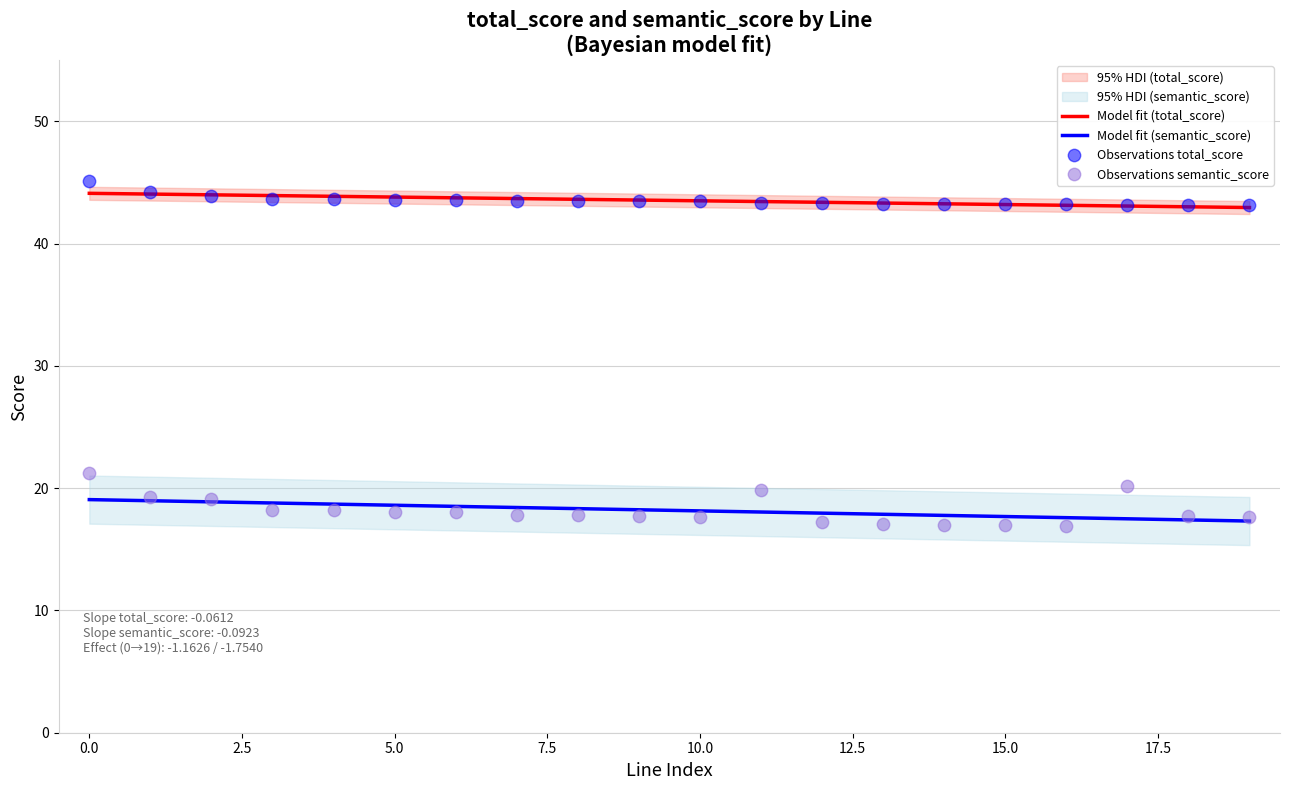

True or false: Model fit (total_score) and Model fit (semantic_score) cross at least once.

False